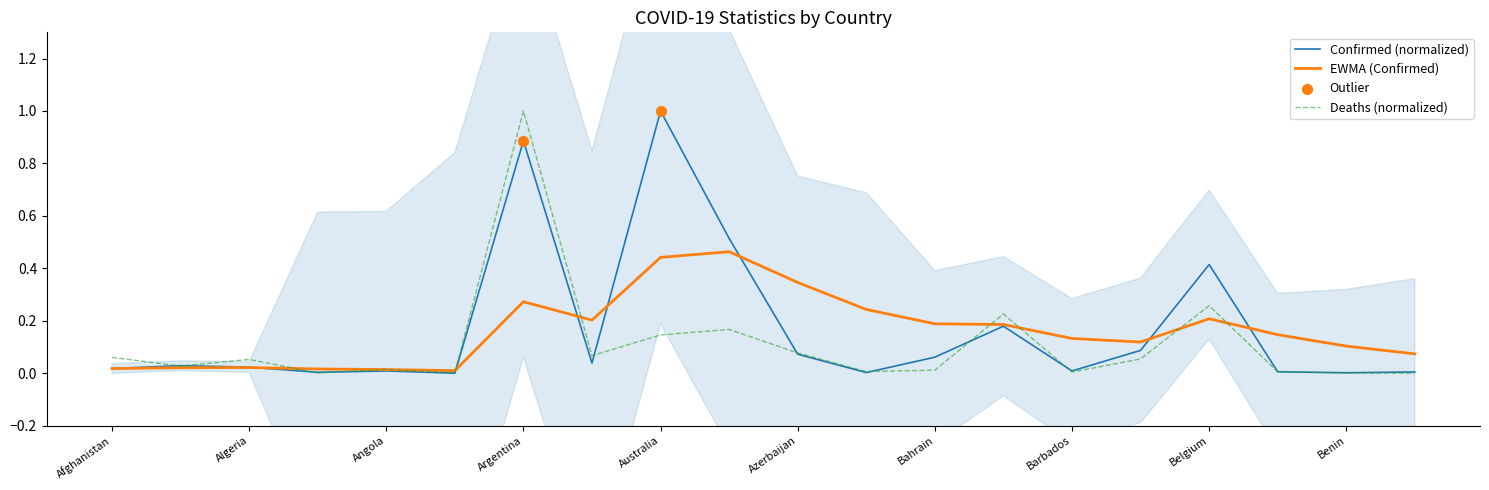

Which series has the largest total across all categories?

Confirmed